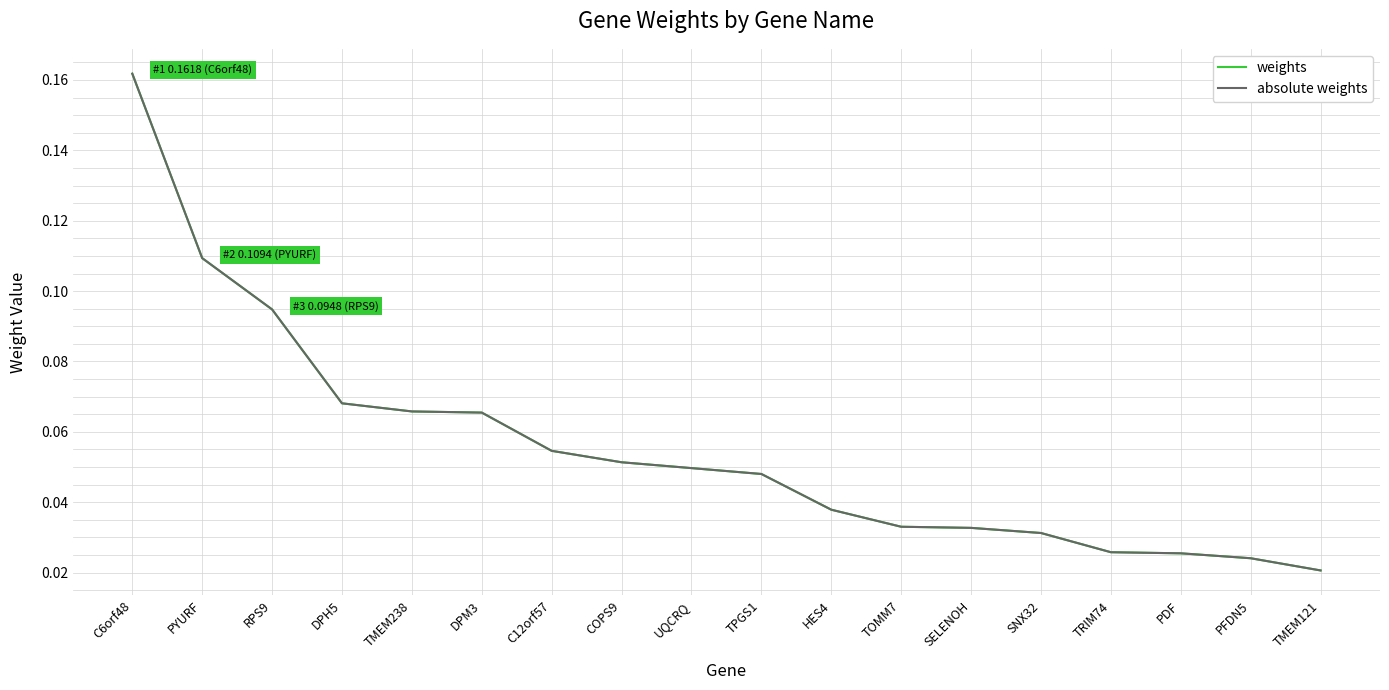

Is it true that weights equals 0.0 at PDF?

False